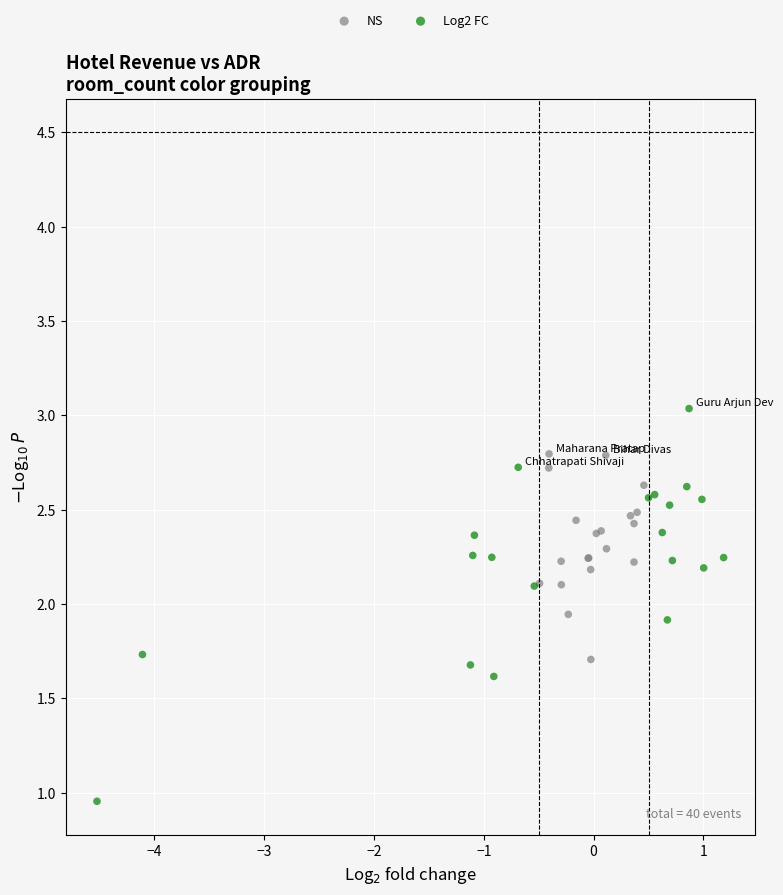

What are all the series names shown in the legend?

NS, Log2 FC